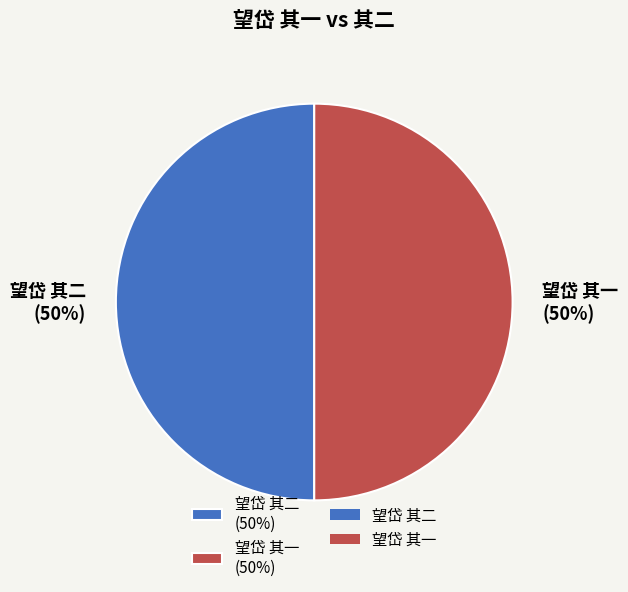

The 望岱 其一 slice represents 50% of the pie. True or false?

True